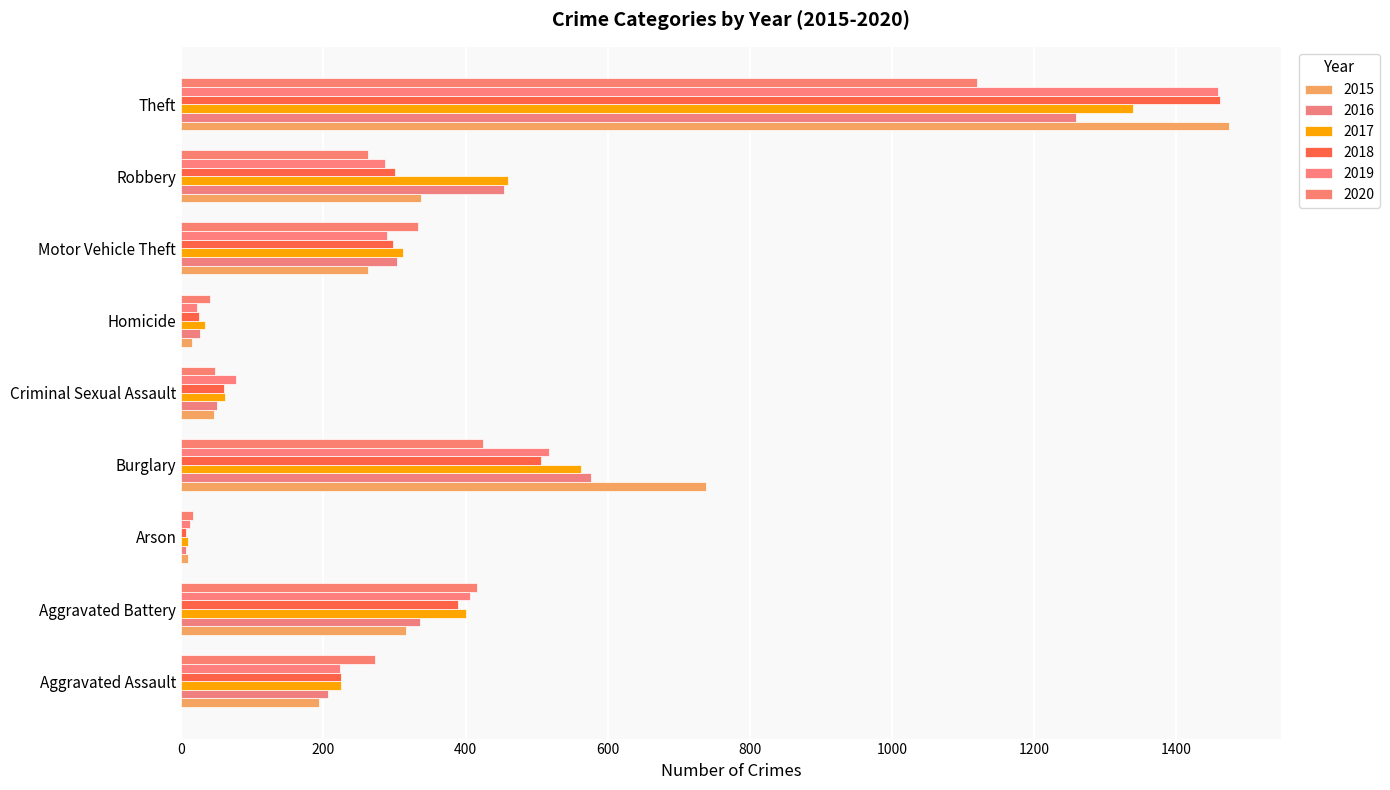

How many data points in 2016 are less than 304?

4